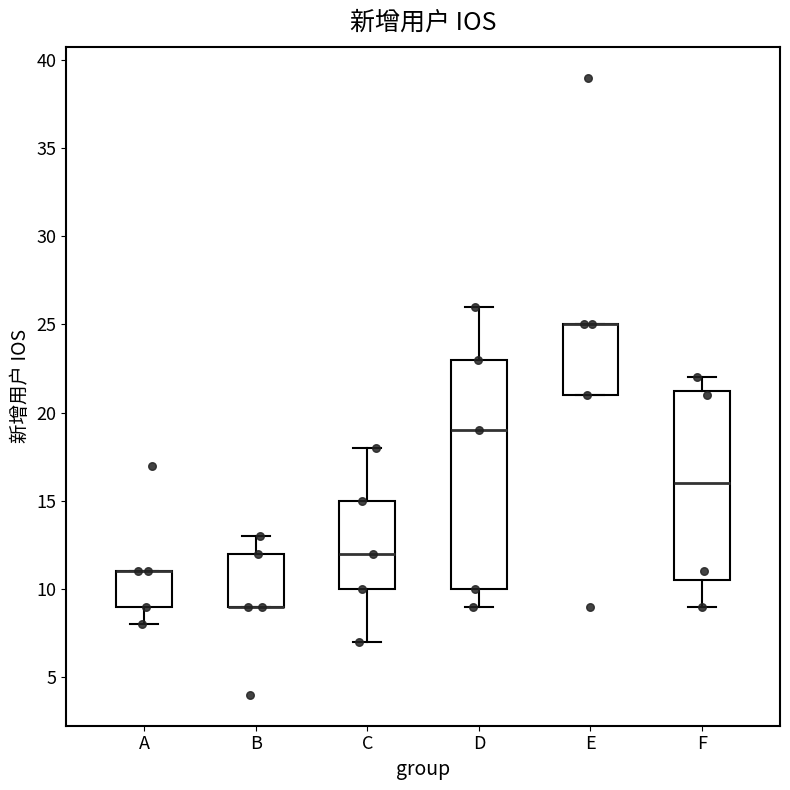

Where does the upper whisker of the box for F end on the y-axis? The values are not printed on the chart, so give them approximately, as read against the axis.

22.0